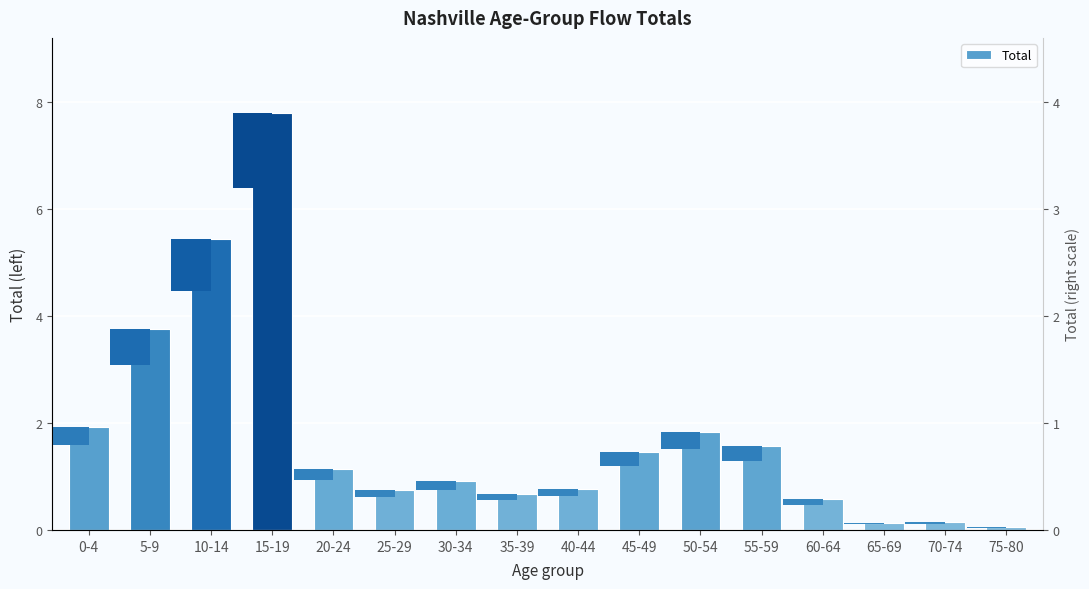

Read the value at 75-80.

0.1